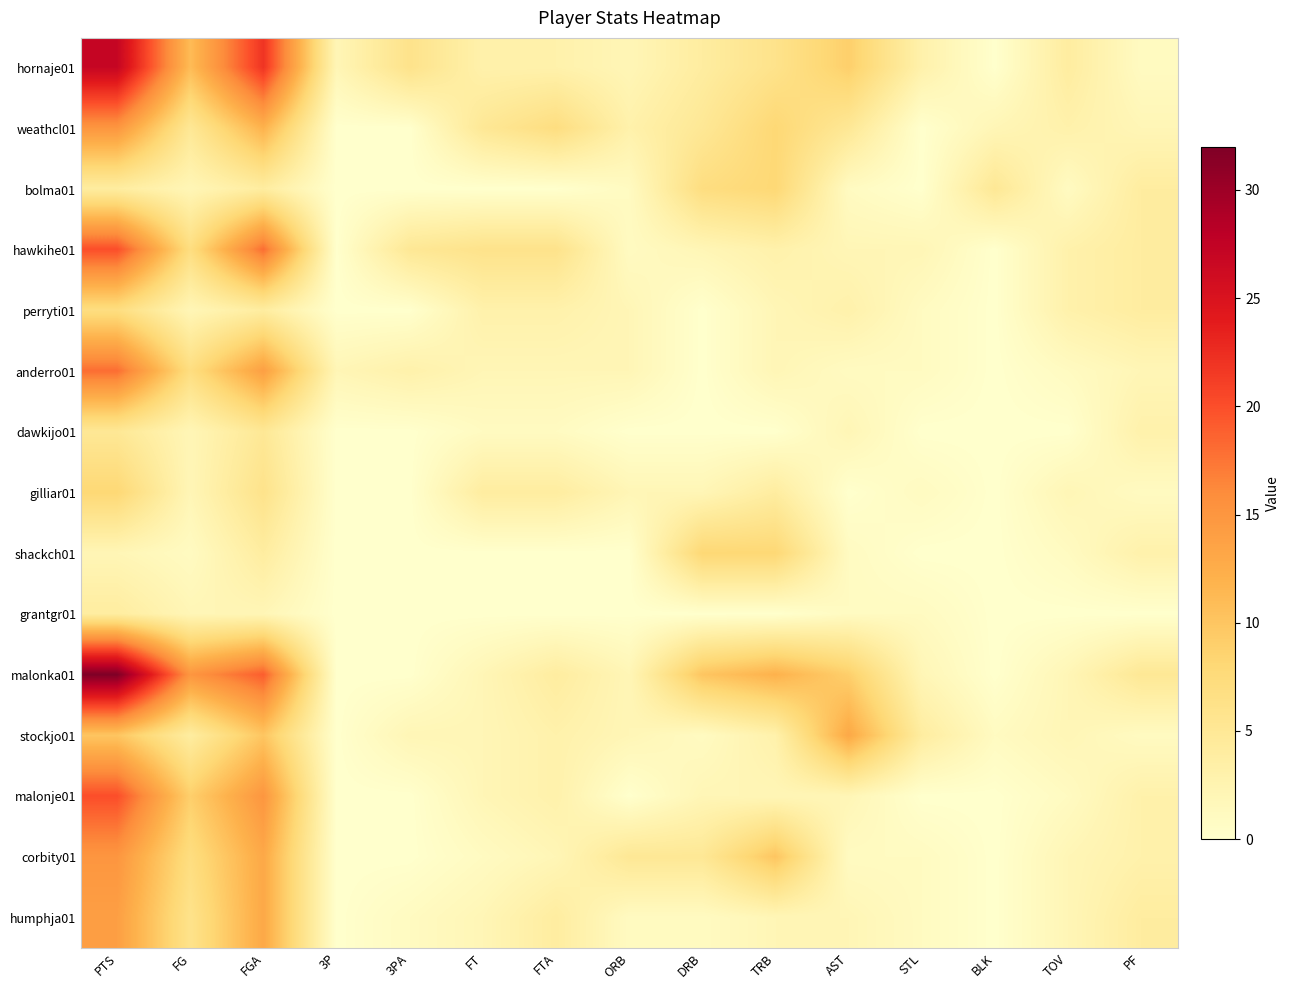

Reading right to left, transcribe all the data shown in this chart.

hornaje01: PF=1	TOV=4	BLK=0	STL=3	AST=9	TRB=6	DRB=4	ORB=2	FTA=3	FT=3	3PA=6	3P=2	FGA=22	FG=11	PTS=27
weathcl01: PF=2	TOV=3	BLK=2	STL=0	AST=5	TRB=8	DRB=5	ORB=3	FTA=7	FT=5	3PA=0	3P=0	FGA=12	FG=5	PTS=15
bolma01: PF=4	TOV=1	BLK=5	STL=0	AST=1	TRB=8	DRB=7	ORB=1	FTA=0	FT=0	3PA=0	3P=0	FGA=4	FG=2	PTS=4
hawkihe01: PF=4	TOV=3	BLK=0	STL=2	AST=2	TRB=3	DRB=2	ORB=1	FTA=6	FT=6	3PA=5	3P=0	FGA=18	FG=7	PTS=20
perryti01: PF=4	TOV=3	BLK=0	STL=1	AST=3	TRB=2	DRB=0	ORB=2	FTA=3	FT=3	3PA=0	3P=0	FGA=4	FG=2	PTS=7
anderro01: PF=2	TOV=1	BLK=0	STL=1	AST=1	TRB=2	DRB=0	ORB=2	FTA=2	FT=2	3PA=3	3P=2	FGA=14	FG=7	PTS=18
dawkijo01: PF=3	TOV=0	BLK=0	STL=0	AST=2	TRB=0	DRB=0	ORB=0	FTA=1	FT=1	3PA=0	3P=0	FGA=5	FG=2	PTS=5
gilliar01: PF=1	TOV=2	BLK=0	STL=1	AST=0	TRB=4	DRB=2	ORB=2	FTA=4	FT=4	3PA=0	3P=0	FGA=6	FG=2	PTS=8
shackch01: PF=3	TOV=1	BLK=0	STL=0	AST=1	TRB=8	DRB=8	ORB=0	FTA=0	FT=0	3PA=0	3P=0	FGA=4	FG=1	PTS=2
grantgr01: PF=0	TOV=0	BLK=0	STL=1	AST=1	TRB=0	DRB=0	ORB=0	FTA=0	FT=0	3PA=0	3P=0	FGA=2	FG=2	PTS=4
malonka01: PF=5	TOV=2	BLK=0	STL=2	AST=9	TRB=12	DRB=10	ORB=2	FTA=4	FT=2	3PA=0	3P=0	FGA=19	FG=15	PTS=32
stockjo01: PF=1	TOV=2	BLK=1	STL=4	AST=13	TRB=3	DRB=1	ORB=2	FTA=3	FT=2	3PA=2	3P=0	FGA=10	FG=4	PTS=10
malonje01: PF=3	TOV=1	BLK=0	STL=0	AST=2	TRB=2	DRB=2	ORB=0	FTA=3	FT=2	3PA=0	3P=0	FGA=15	FG=9	PTS=20
corbity01: PF=3	TOV=2	BLK=0	STL=1	AST=1	TRB=10	DRB=5	ORB=5	FTA=2	FT=1	3PA=0	3P=0	FGA=13	FG=7	PTS=15
humphja01: PF=4	TOV=2	BLK=0	STL=1	AST=2	TRB=2	DRB=1	ORB=1	FTA=4	FT=2	3PA=1	3P=0	FGA=13	FG=6	PTS=14